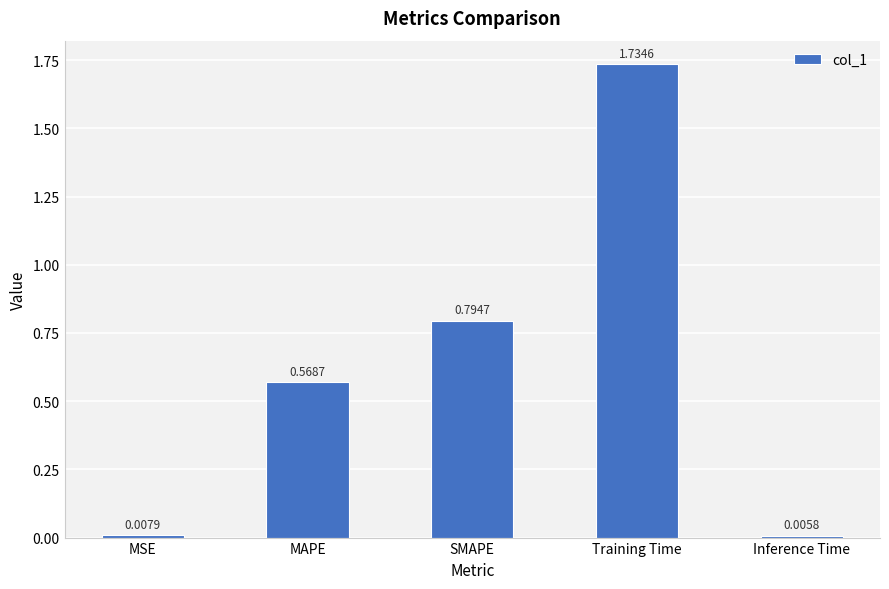

Where is the data nearest to the value 0?

Inference Time